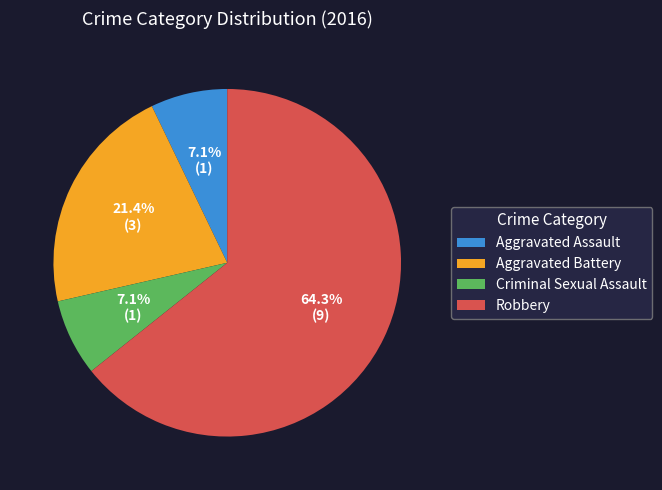

To the nearest percent, what percentage of the pie is Aggravated Assault?

7%